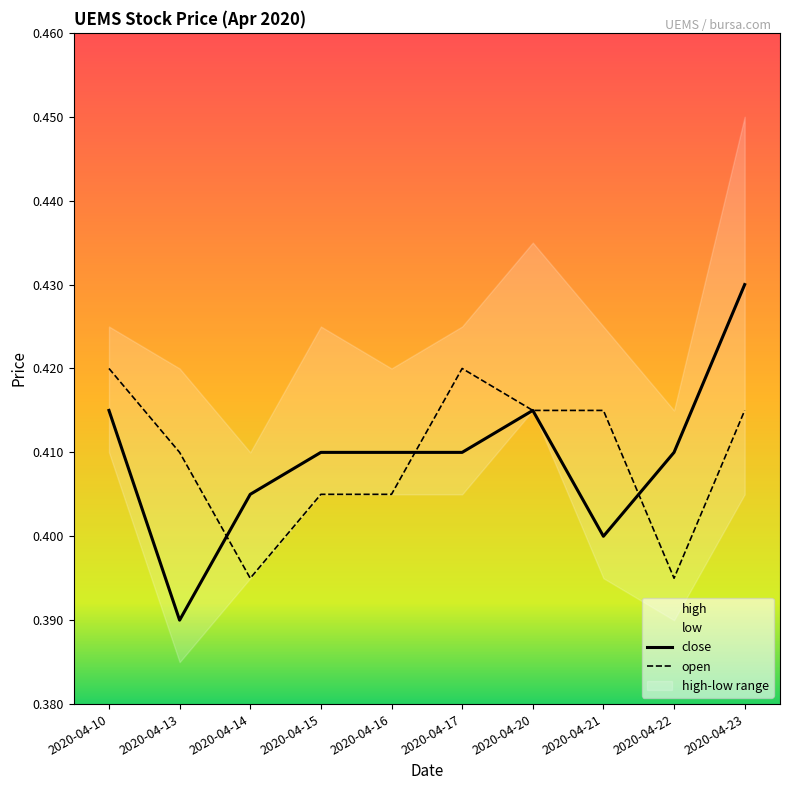

How many times do open and close cross each other?

3